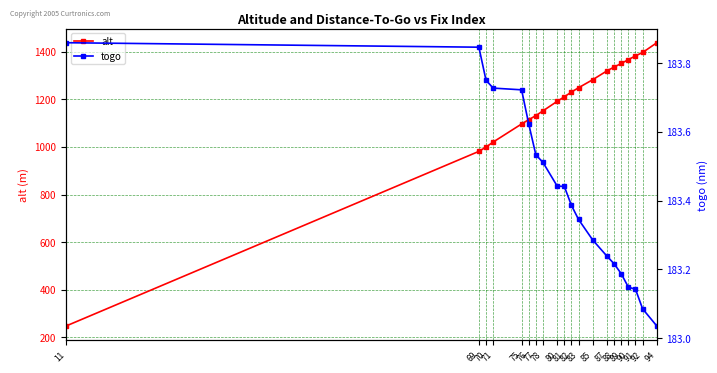

What is the average value of the alt series?

1174